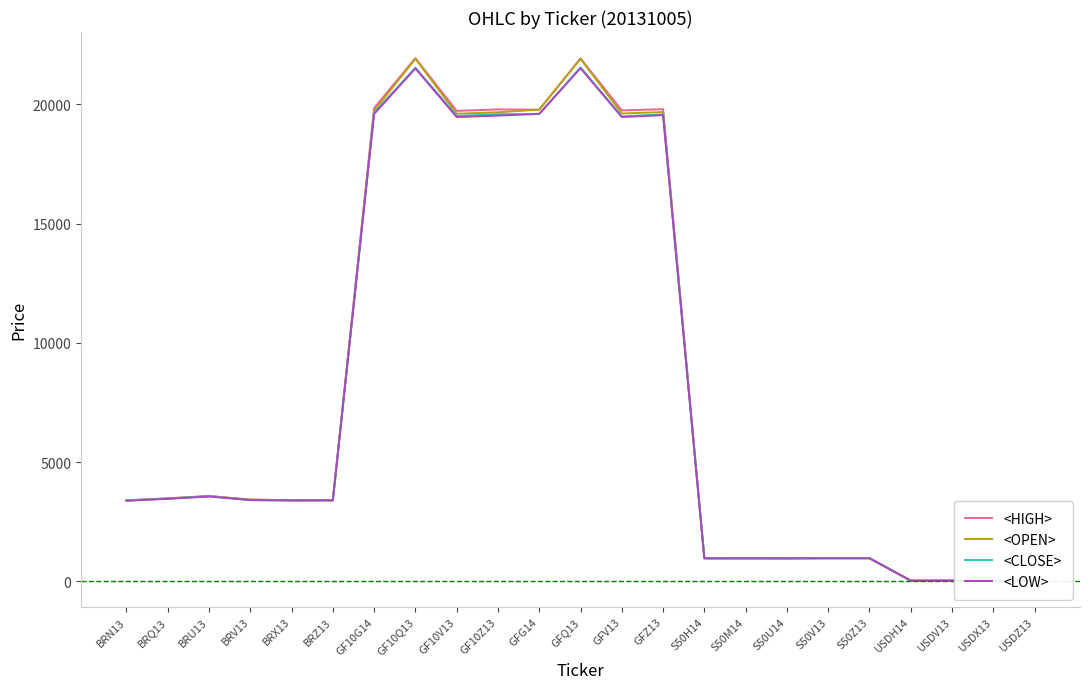

What is the total value across all series at S50H14?

3878.2